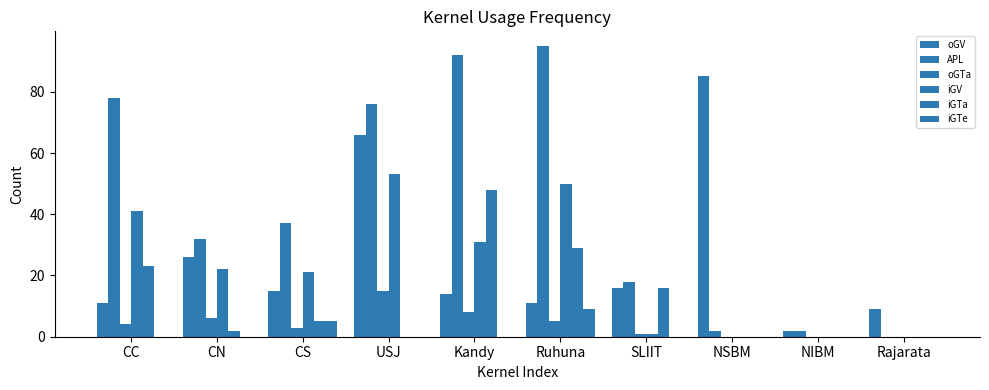

How many distinct data groups are displayed?

6